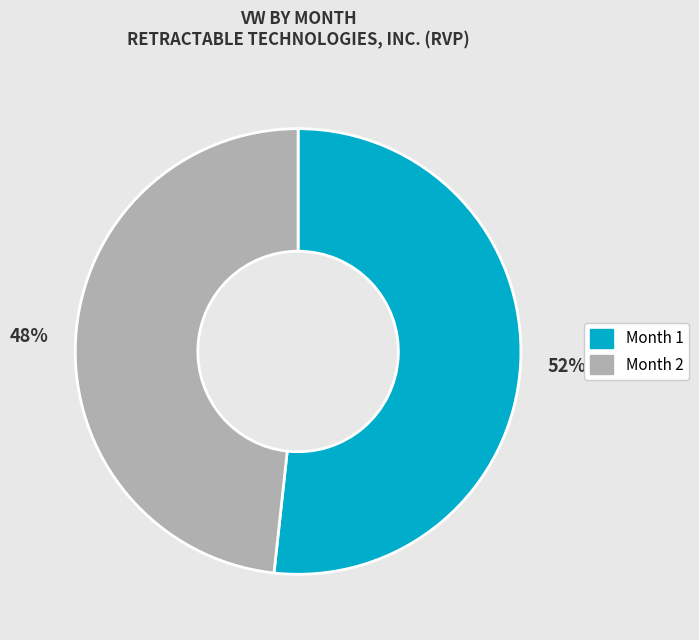

How many slices are in this pie chart?

2